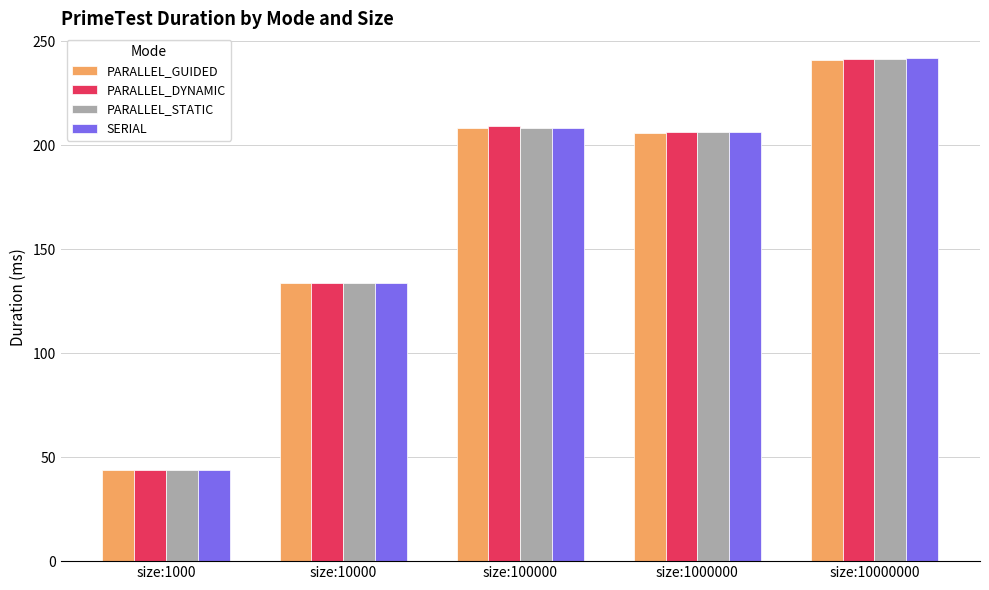

Is it true that PARALLEL_DYNAMIC equals 133.8 at size:10000?

True